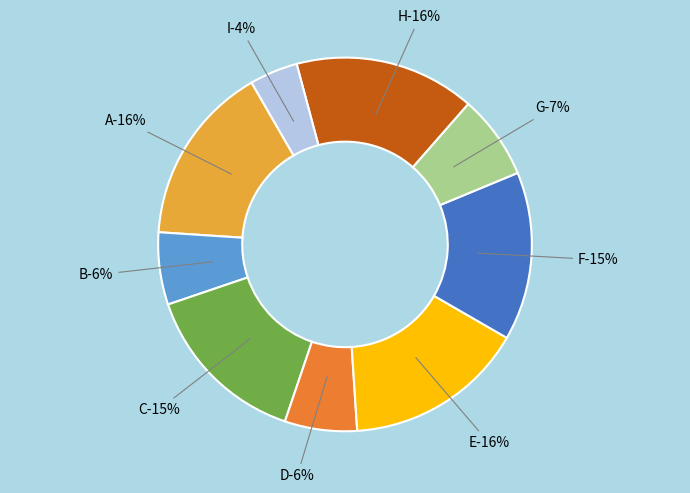

How many slices are in this pie chart?

9